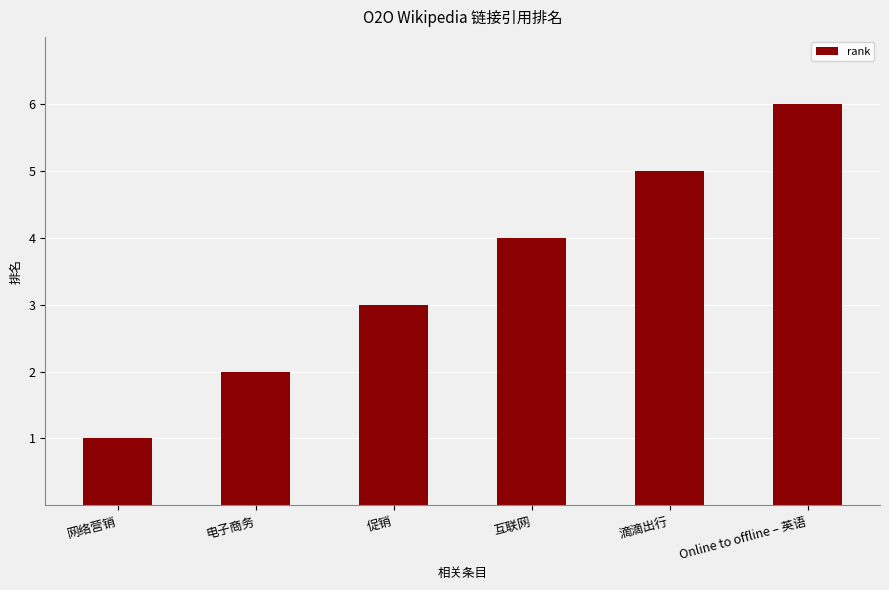

What is the difference between the values at 促销 and 网络营销?

2